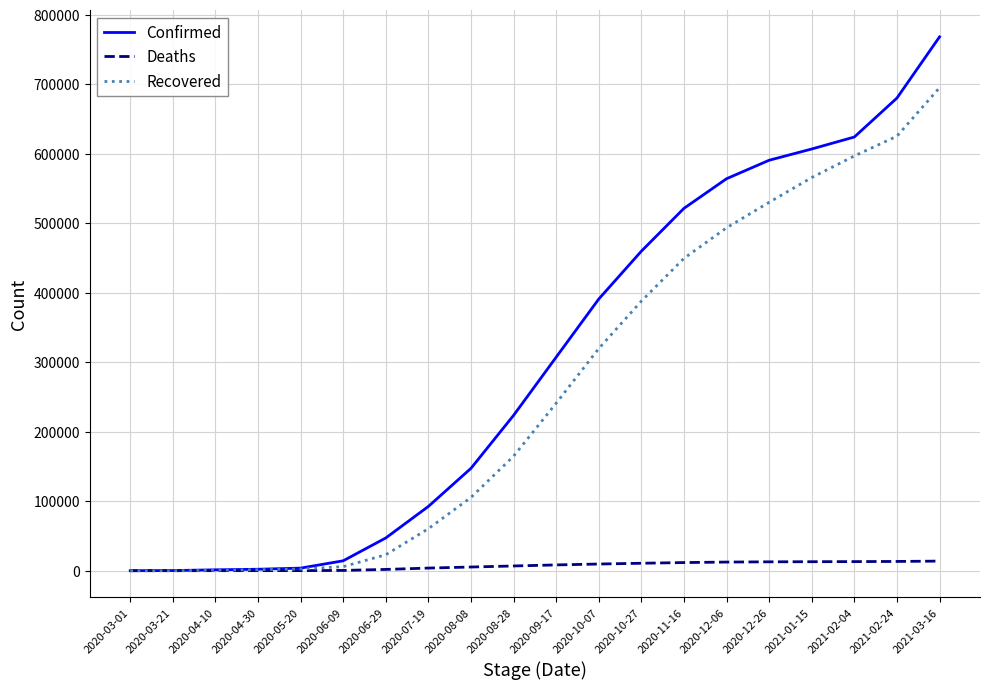

At which category is the sum across all series the highest?

2021-03-16